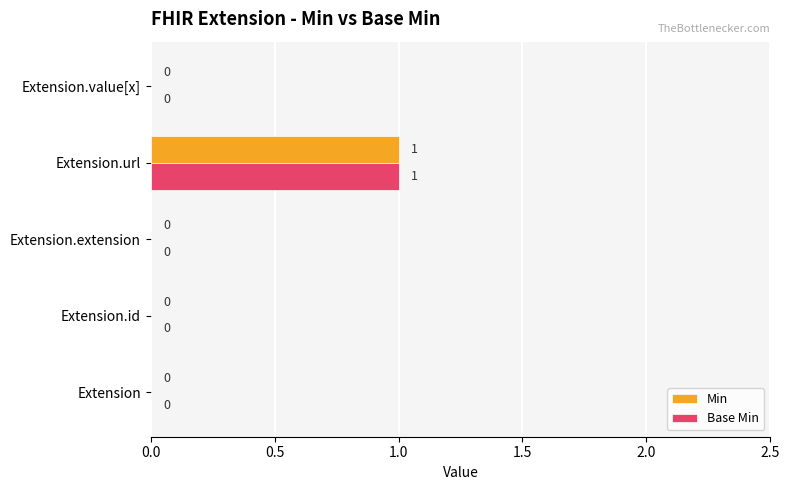

Which category has the highest value in the Base Min series?

Extension.url